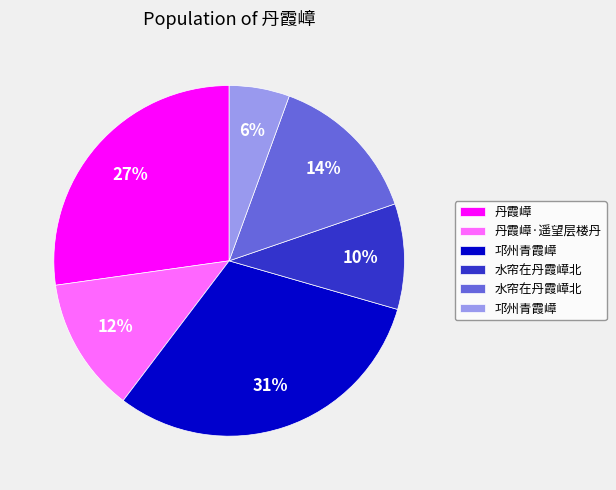

Is there a majority slice in this chart?

No